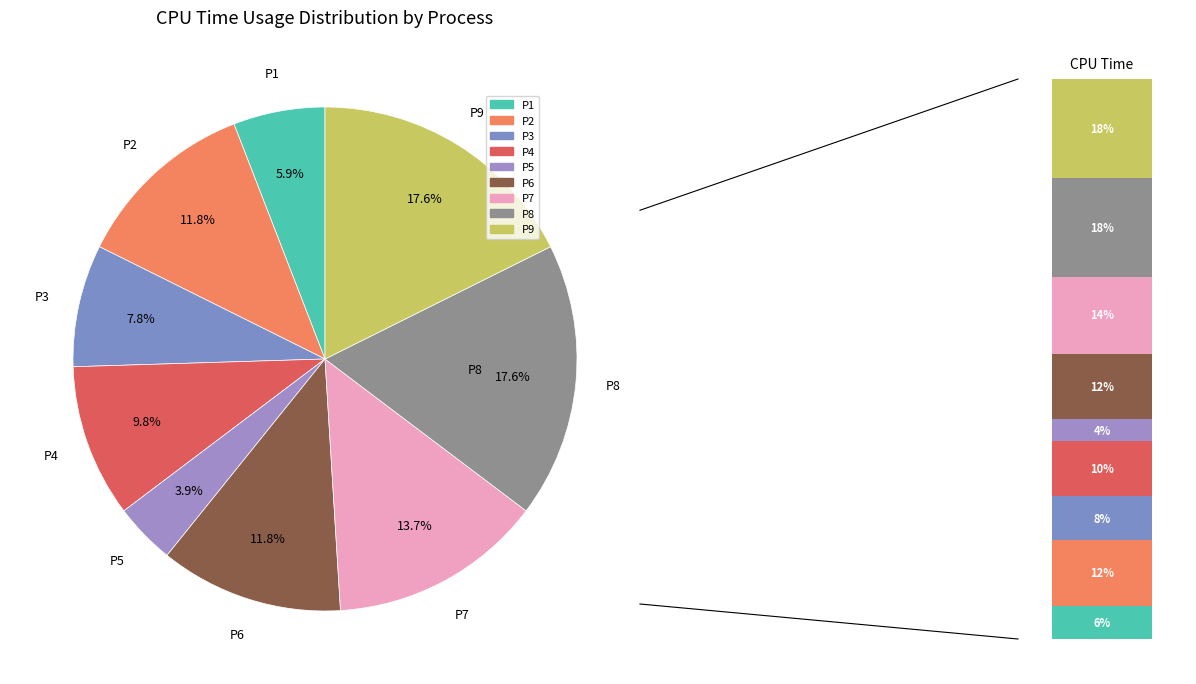

What is the largest slice in the pie chart?

P8